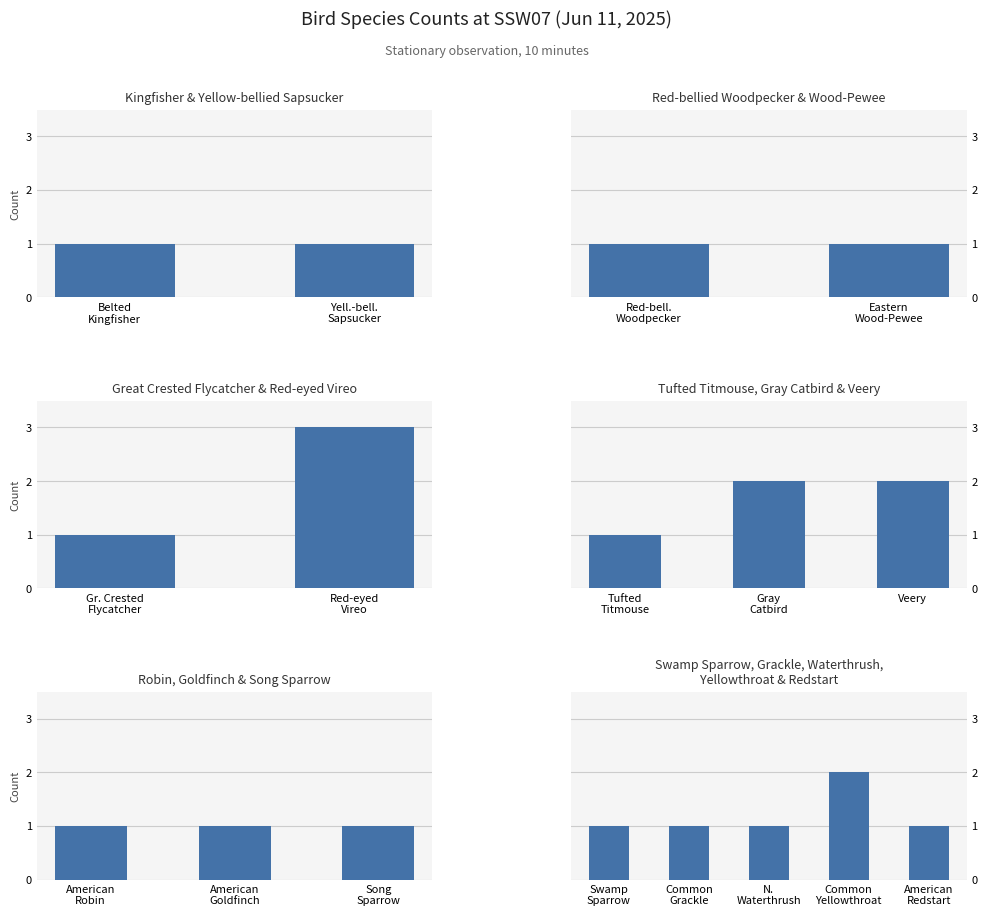

Is it true that the value at N. Waterthrush is 1?

False